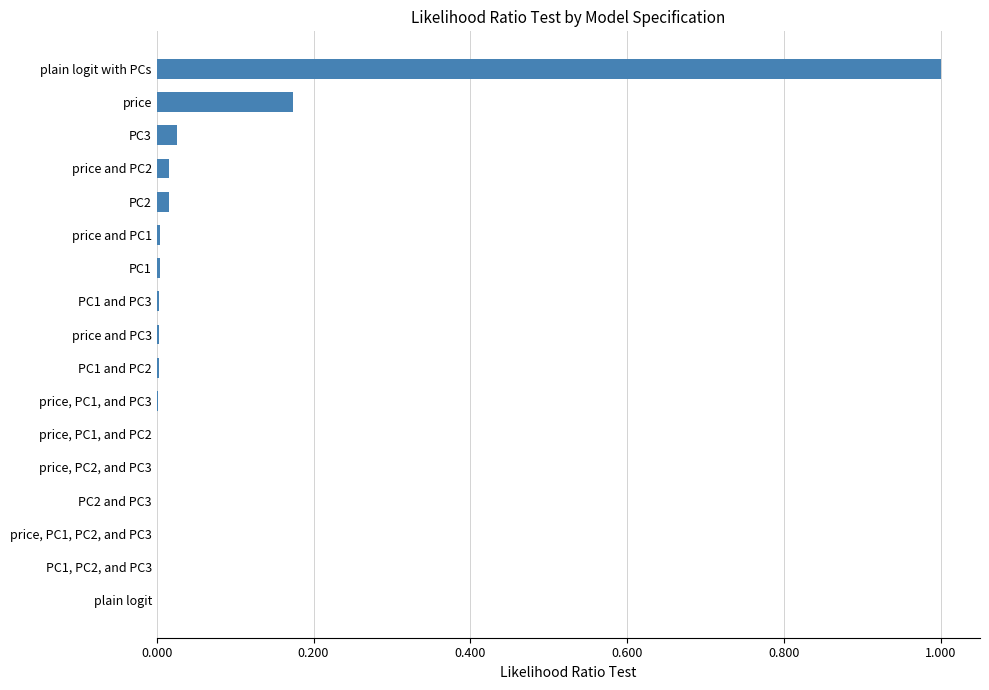

What is the change in value from PC3 to price?

+0.1